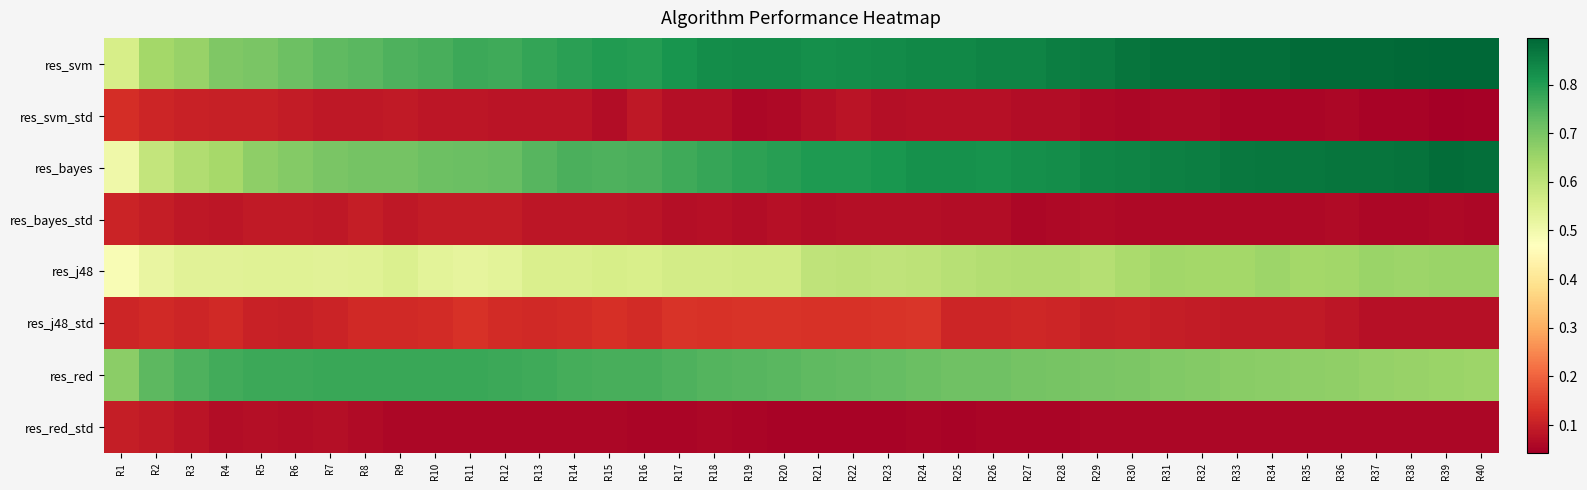

What is the spread (max minus min) of values at R6?

0.7